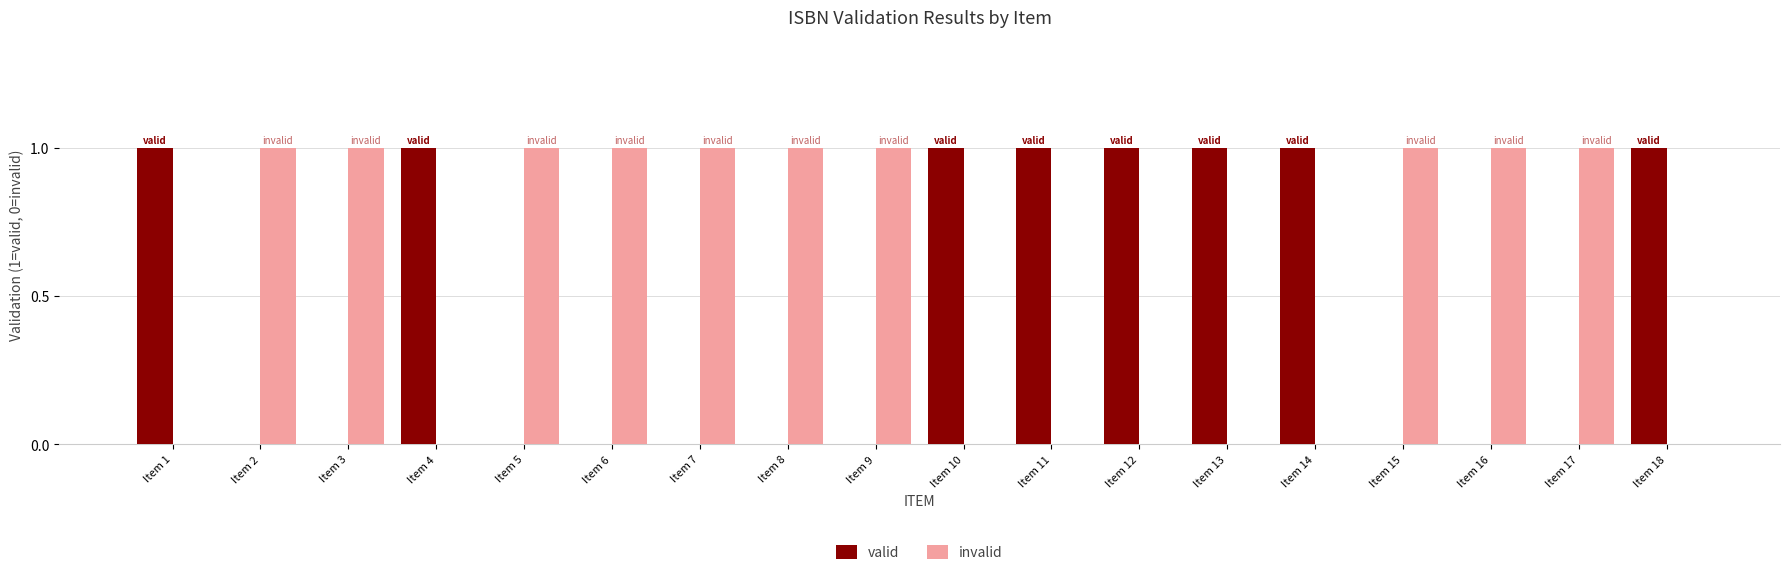

Is it true that invalid equals 0 at Item 11?

True